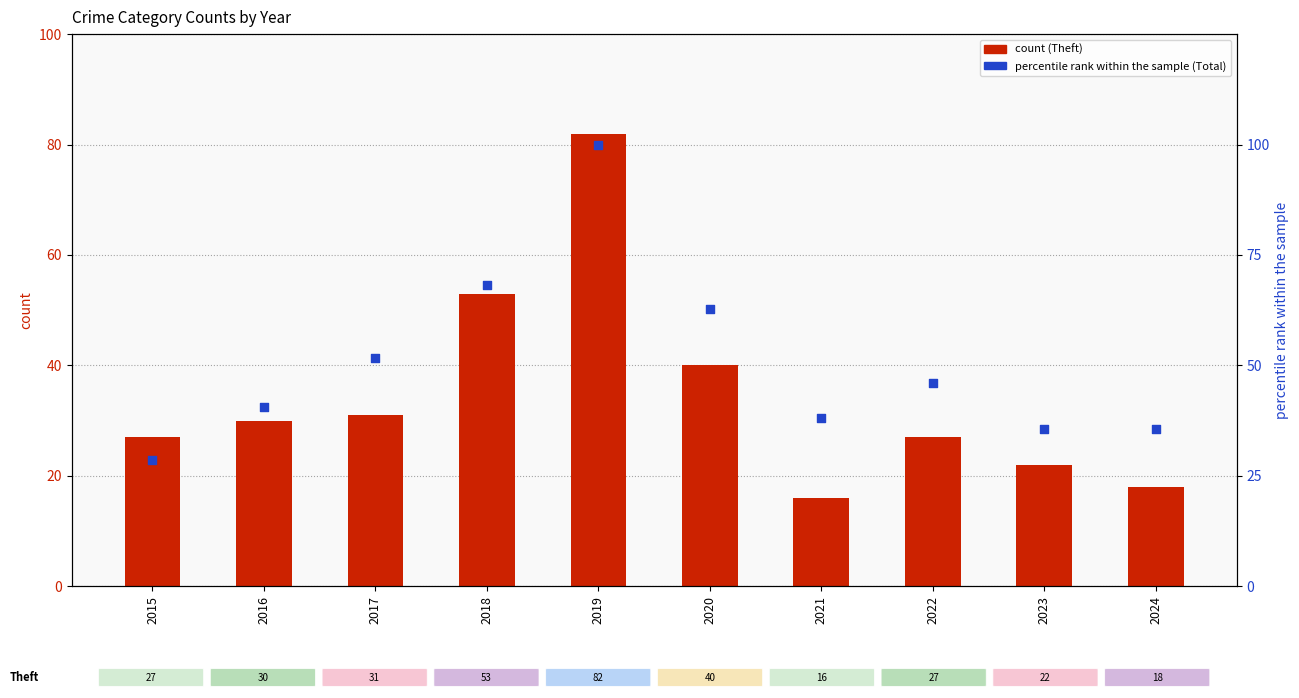

Which series has the largest Y range (max minus min)?

Total (normalized)